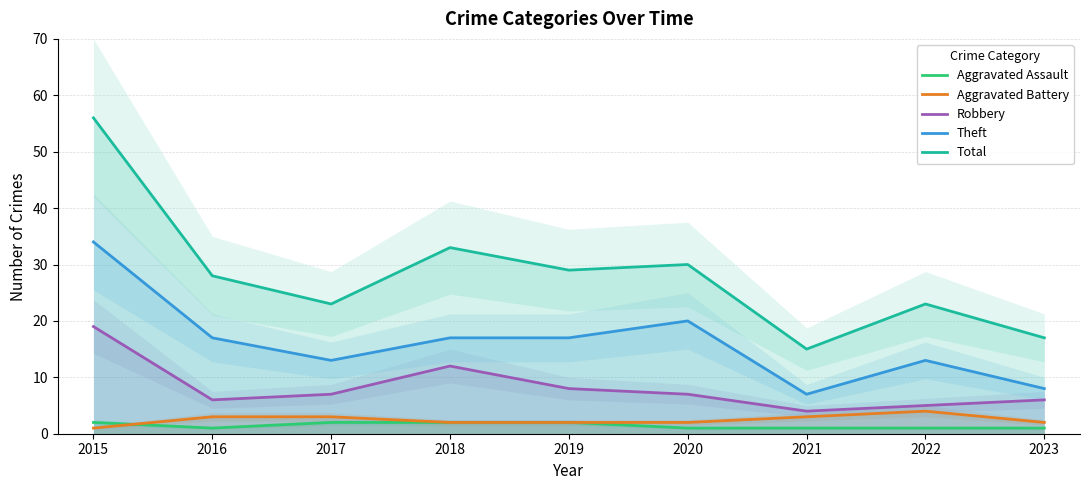

What is the value of the Robbery point at the 9th from the left?

6